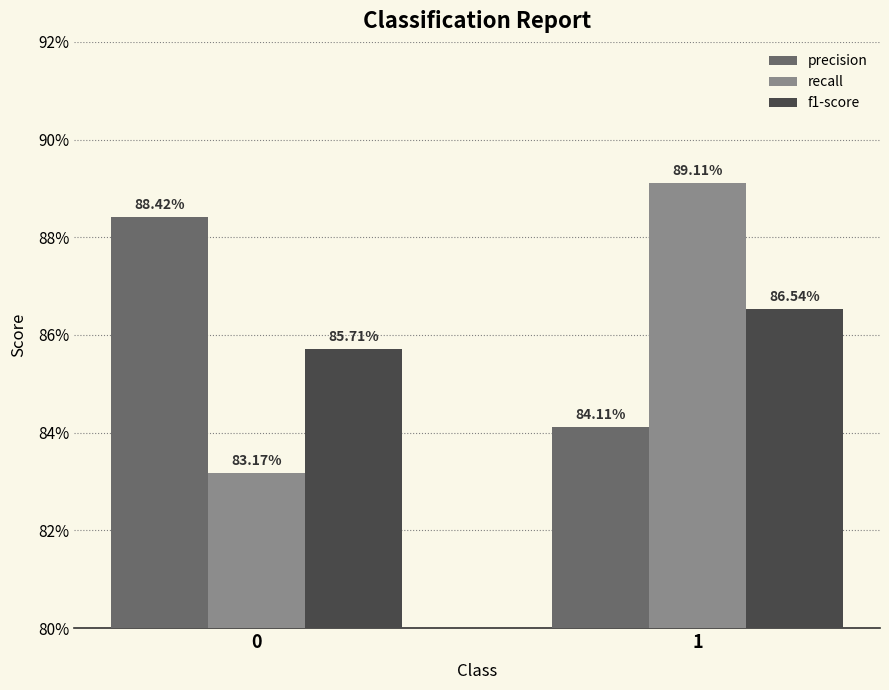

What is the greatest value displayed?

0.9